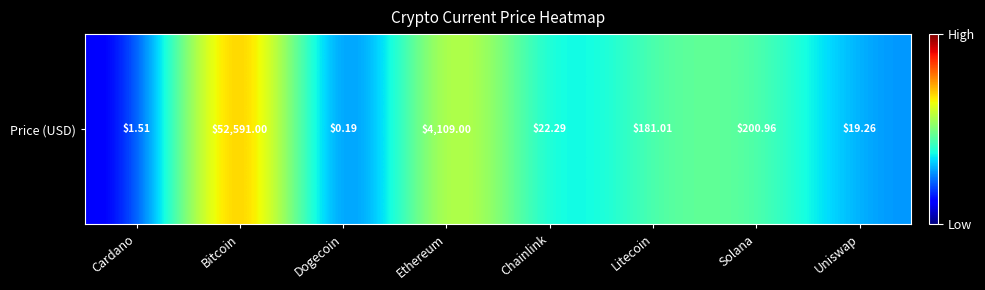

At which label does the data first exceed 2?

Bitcoin